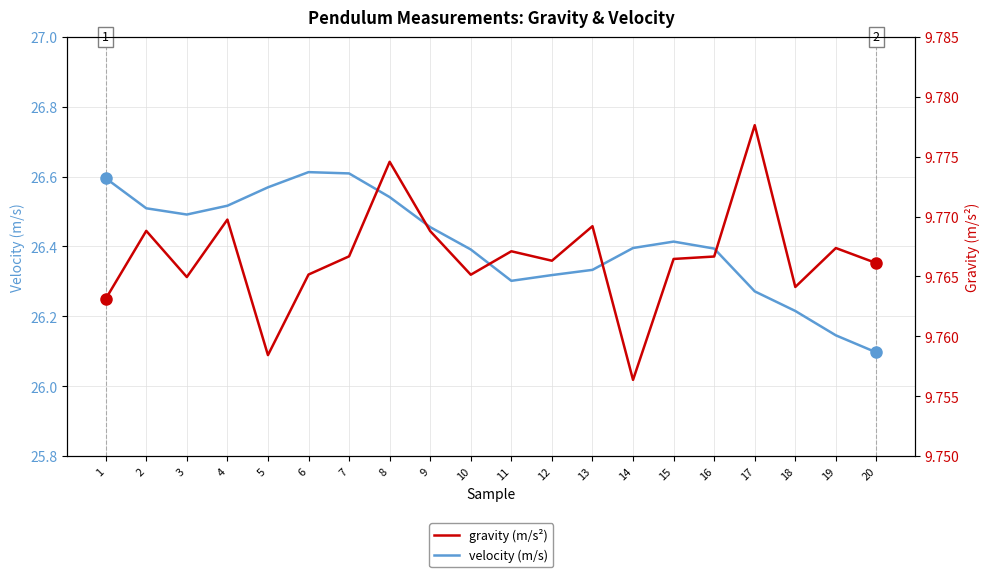

Is the value of velocity (m/s) at 6 greater than the value of gravity (m/s²) at 7?

Yes